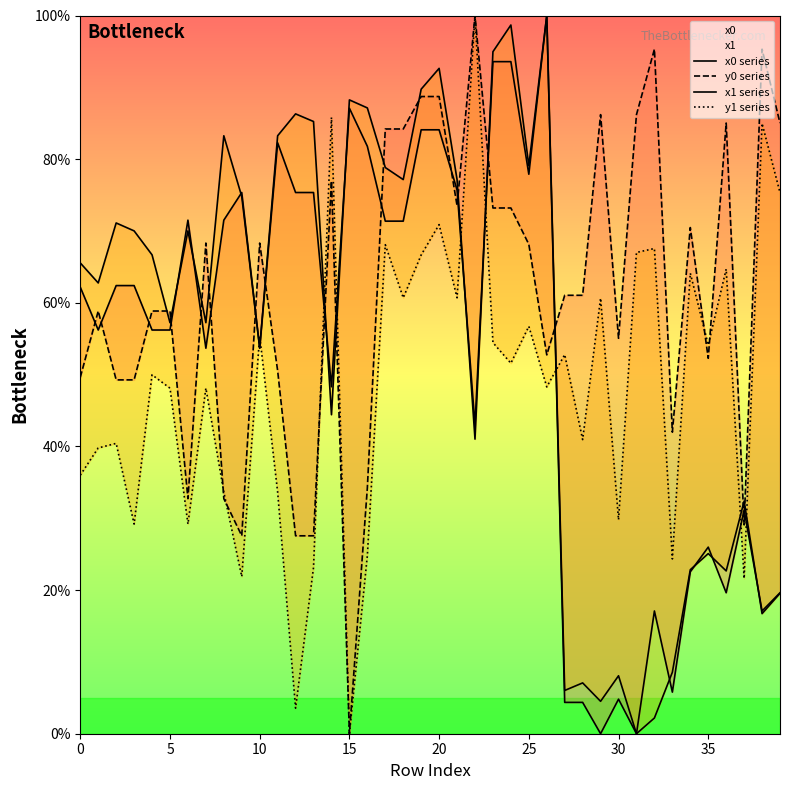

Does the chart display data point markers on the line(s)?

No